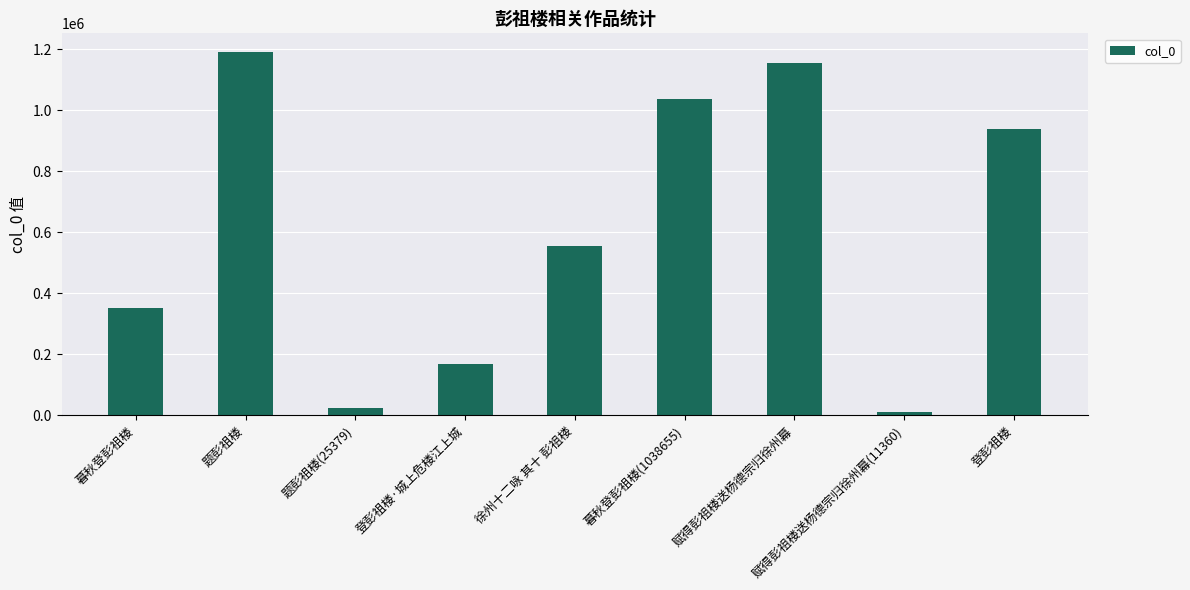

What is the sum of all values?

5437483